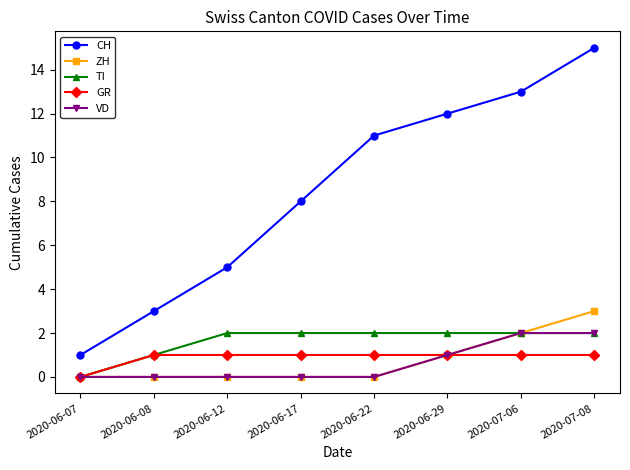

Count the number of categories in the chart.

8